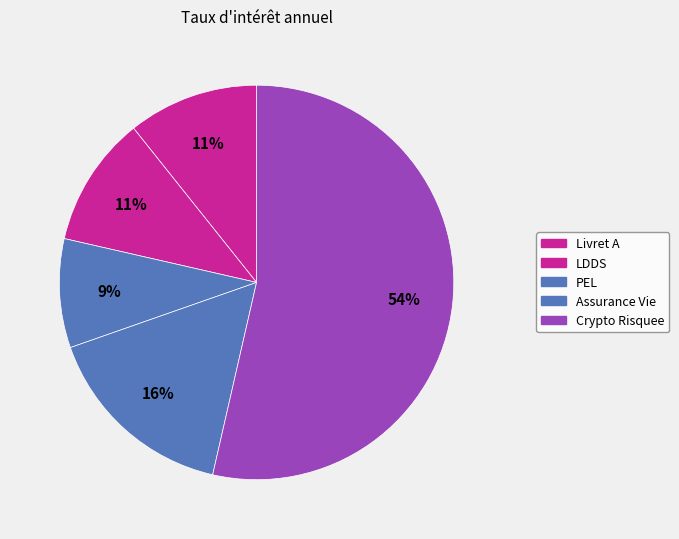

To the nearest percent, what portion does Assurance Vie represent?

16%